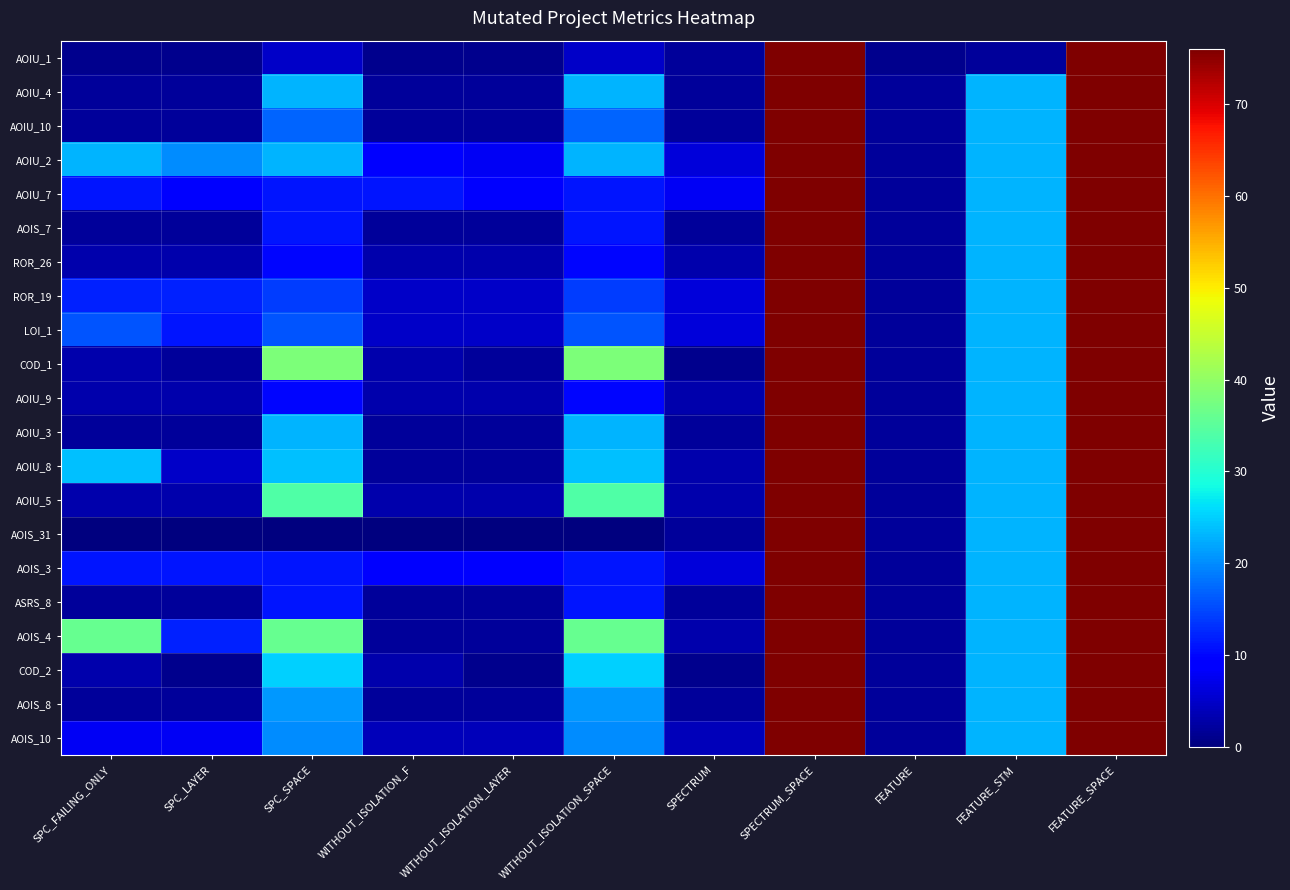

What is the total value across all series at SPC_FAILING_ONLY?

168